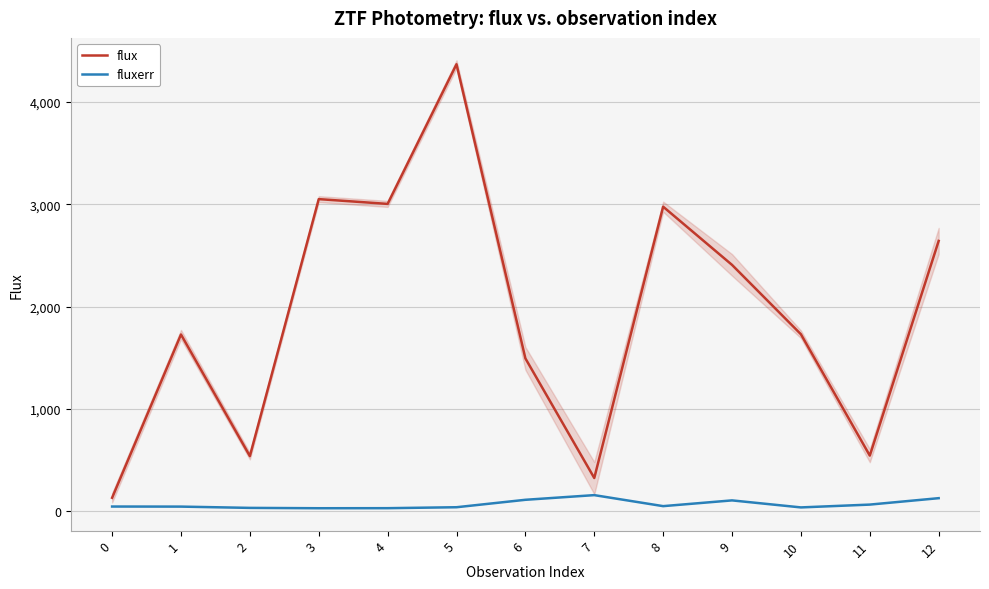

True or false: flux has more than 1 points higher than both neighbors.

True